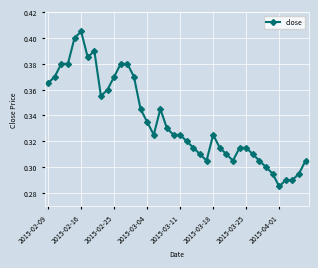

How many categories are shown in the chart?

40